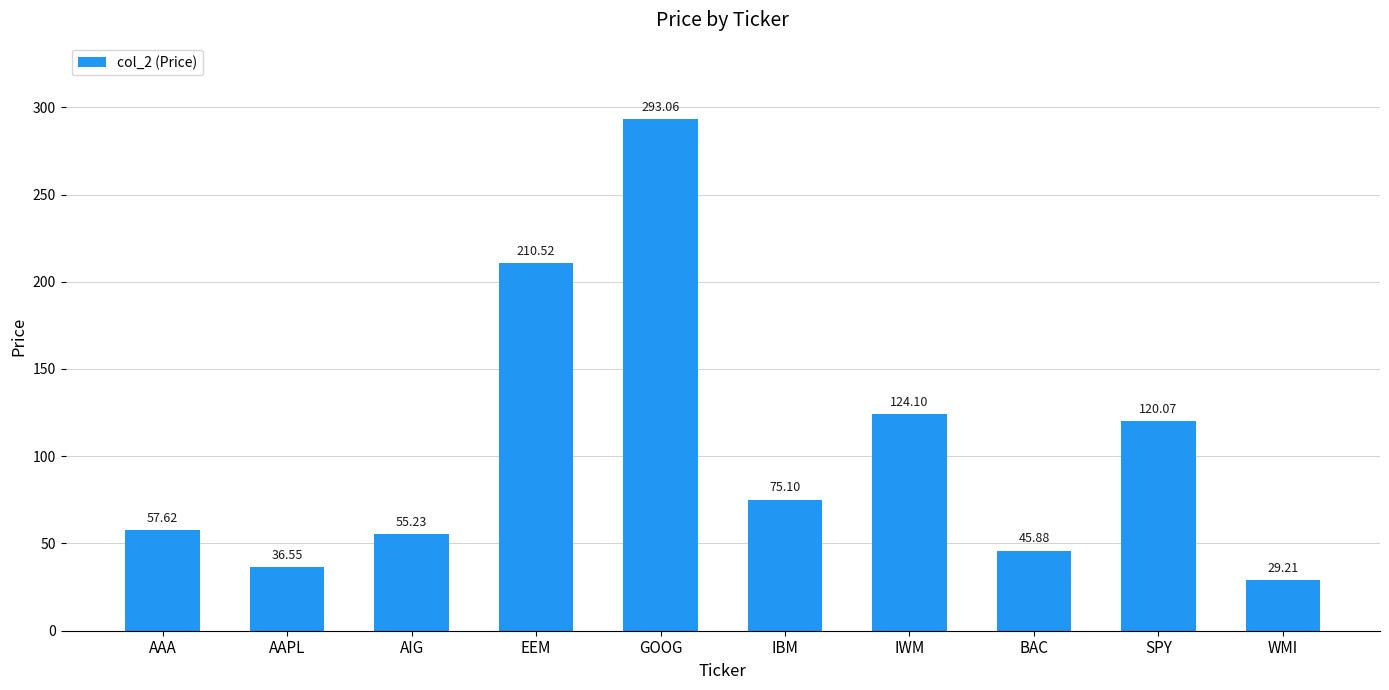

Approximately how many times larger is the value at SPY compared to WMI?

4.1